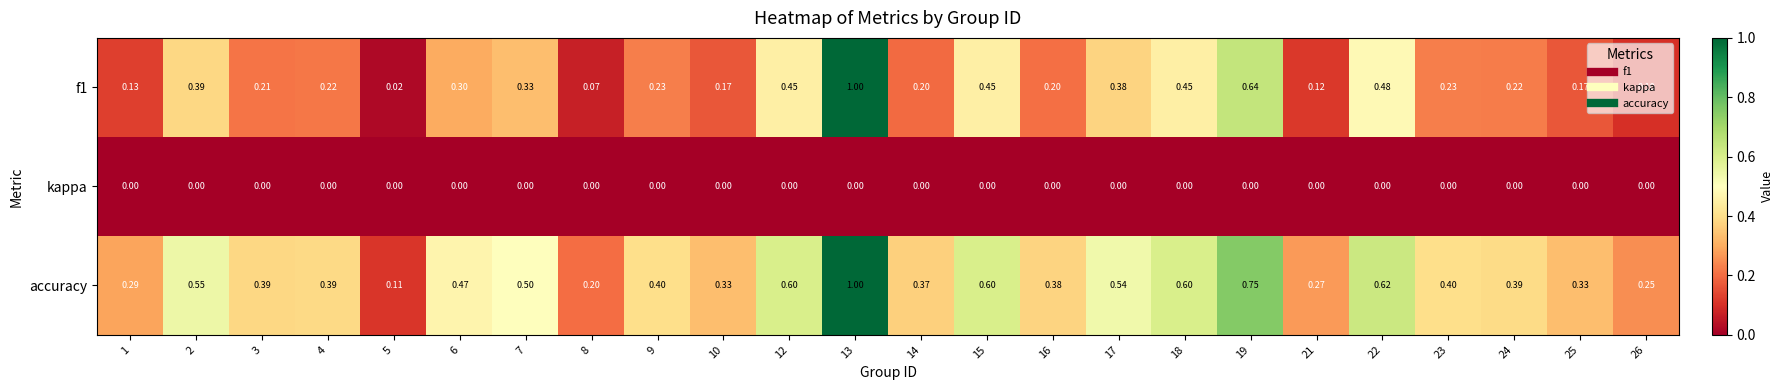

Is the value of accuracy at 15 greater than the value of f1 at 25?

Yes